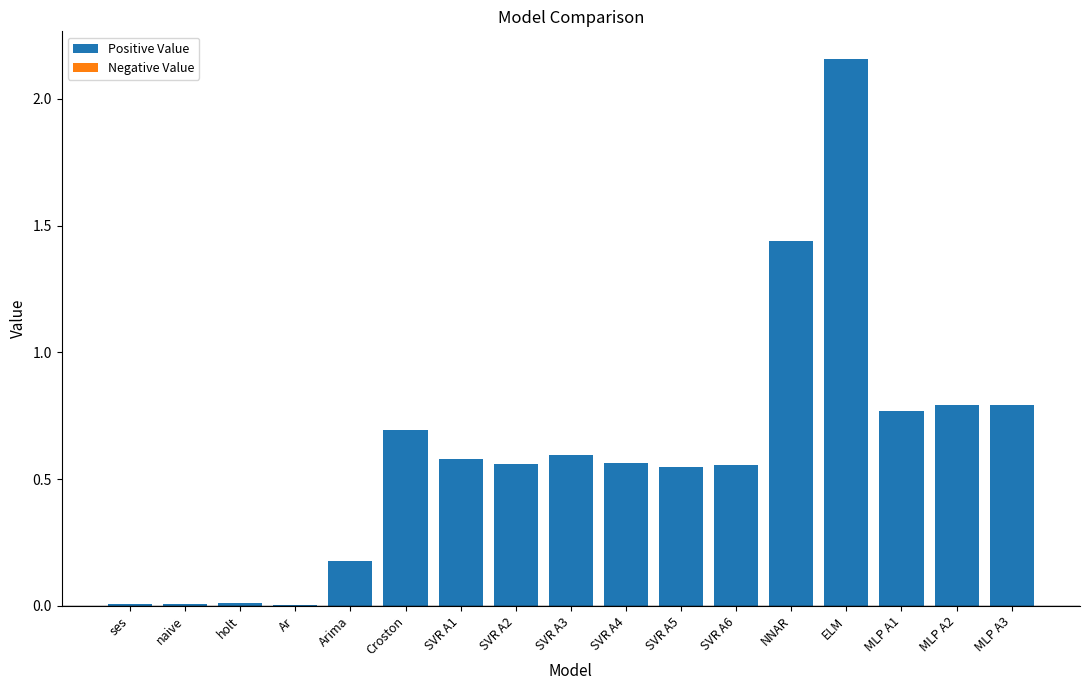

Which has a higher value, MLP A1 or Croston?

MLP A1